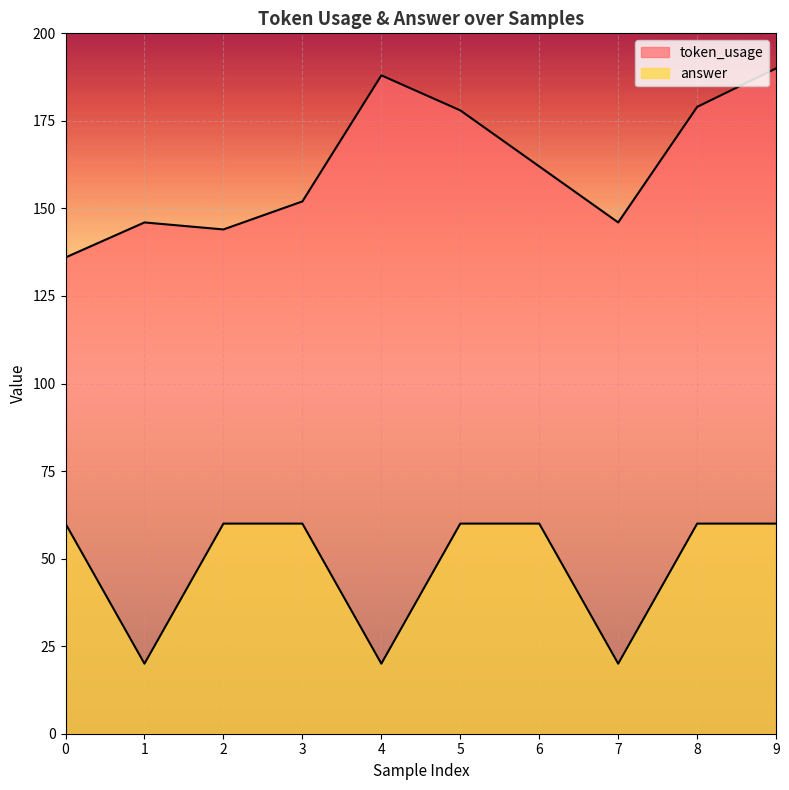

True or false: answer and token_usage intersect in this chart.

False